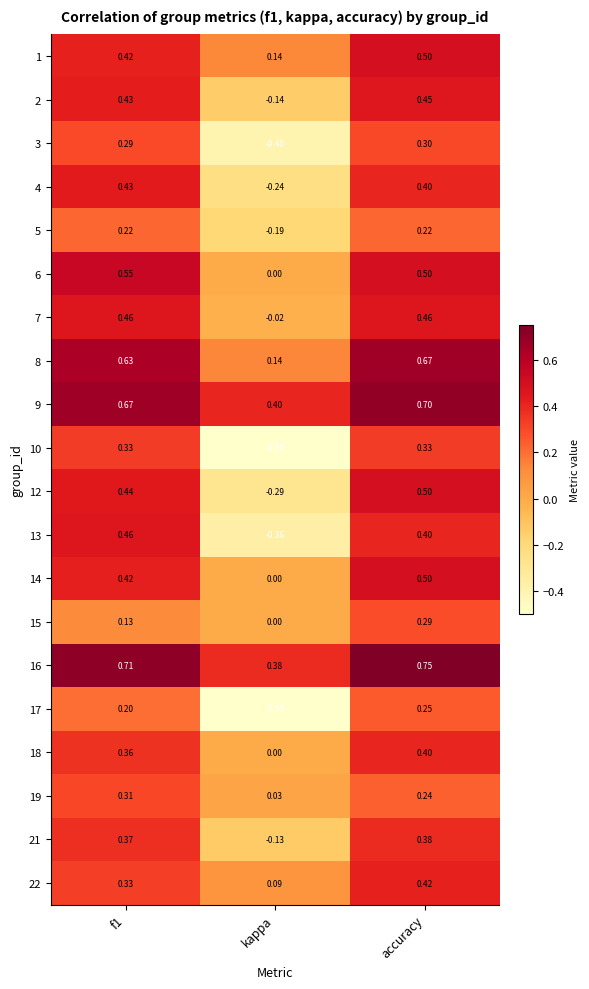

Which category has the lowest value in the 22 series?

kappa